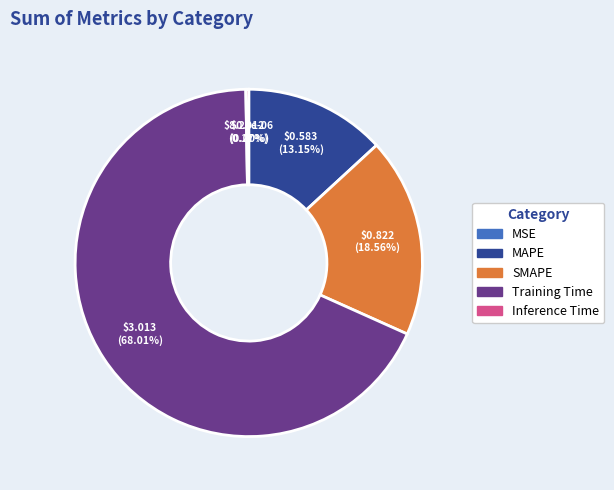

Which slice is the largest?

Training Time